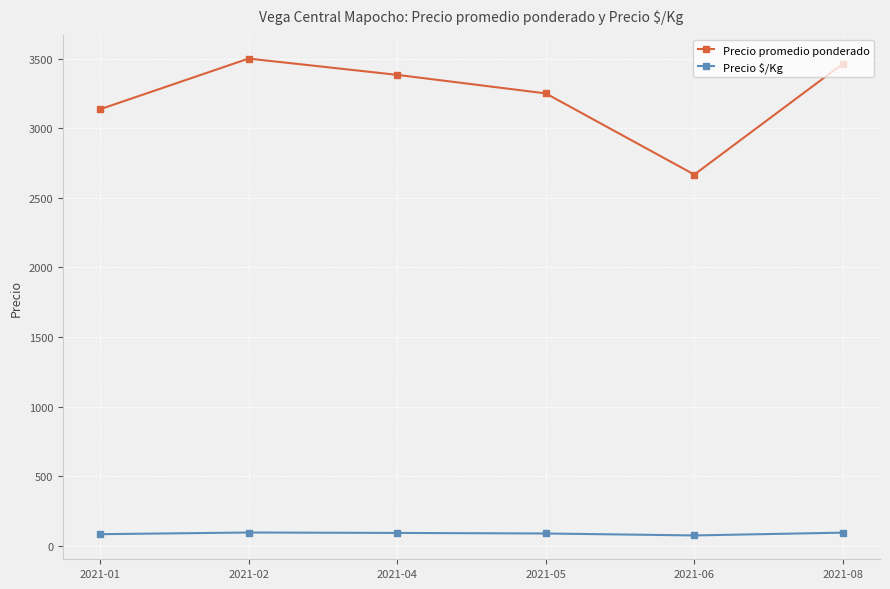

Which series has the largest total across all categories?

Precio promedio ponderado